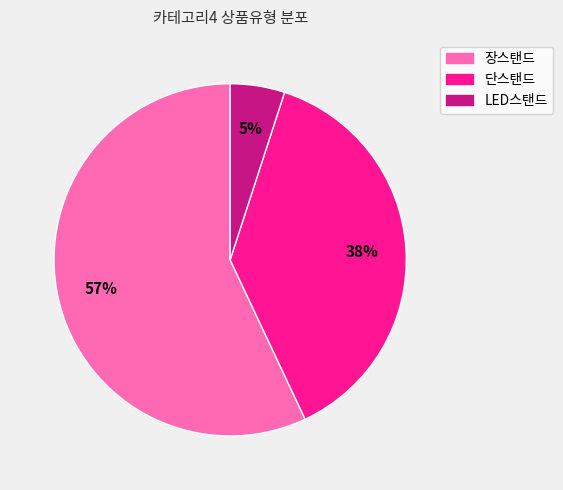

To the nearest percent, what portion does 장스탠드 represent?

57%